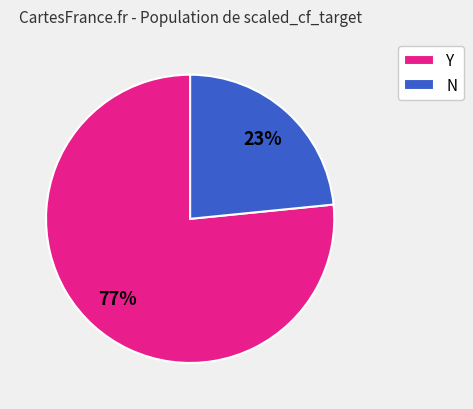

Which slice is the smallest?

N